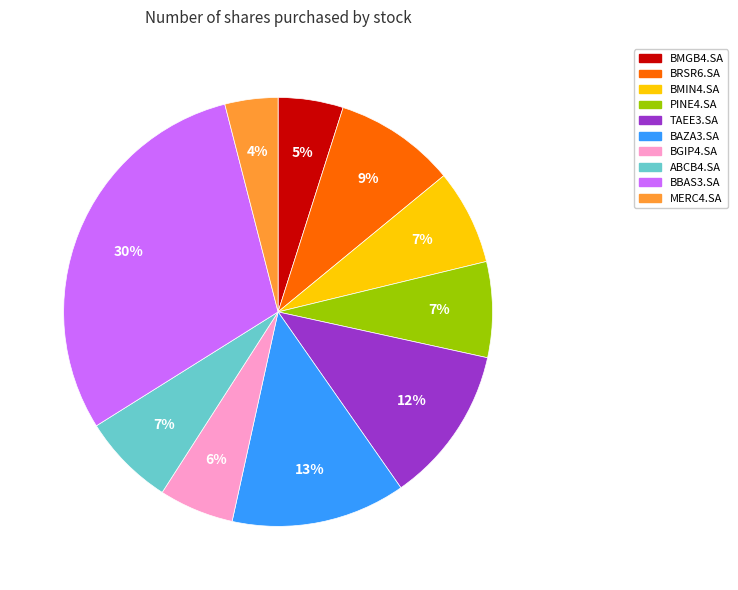

Is MERC4.SA the majority of the pie?

No